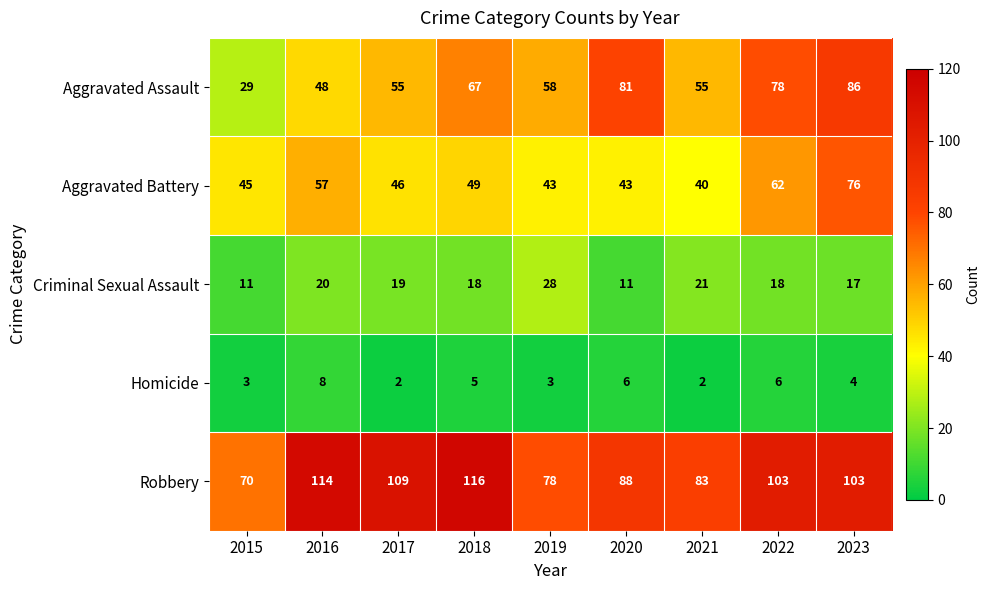

What is the difference between the Aggravated Battery values at 2020 and 2017?

3